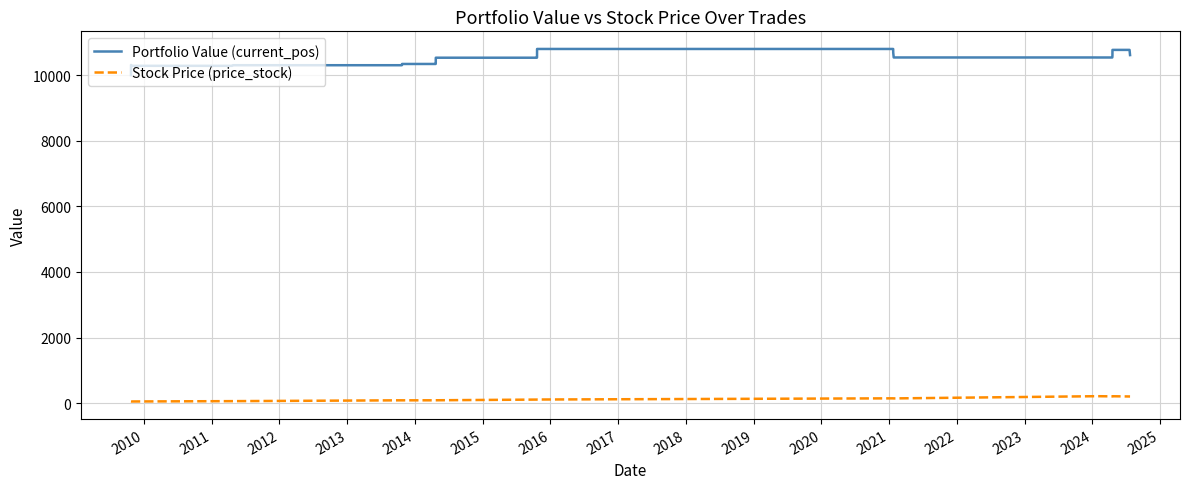

Which series has the widest spread of values?

Portfolio Value (current_pos)